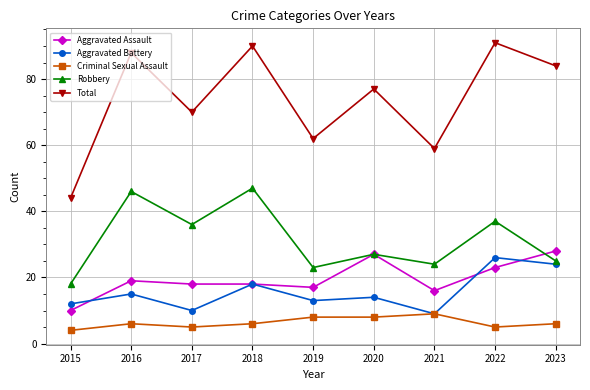

The Aggravated Battery series shows 12 at 2023. True or false?

False